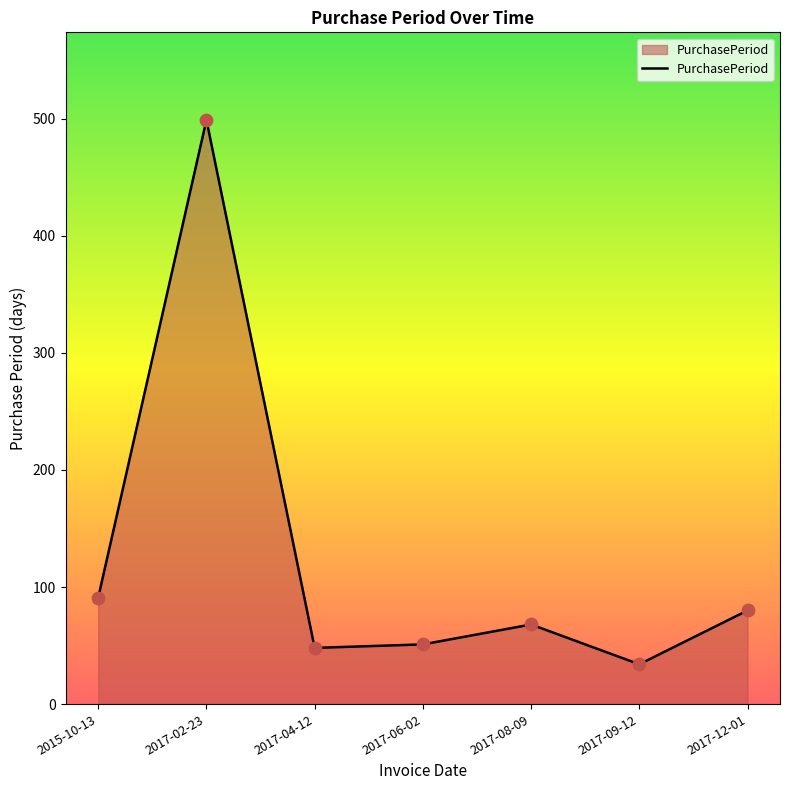

Between 2017-02-23 and 2015-10-13, which is larger?

2017-02-23